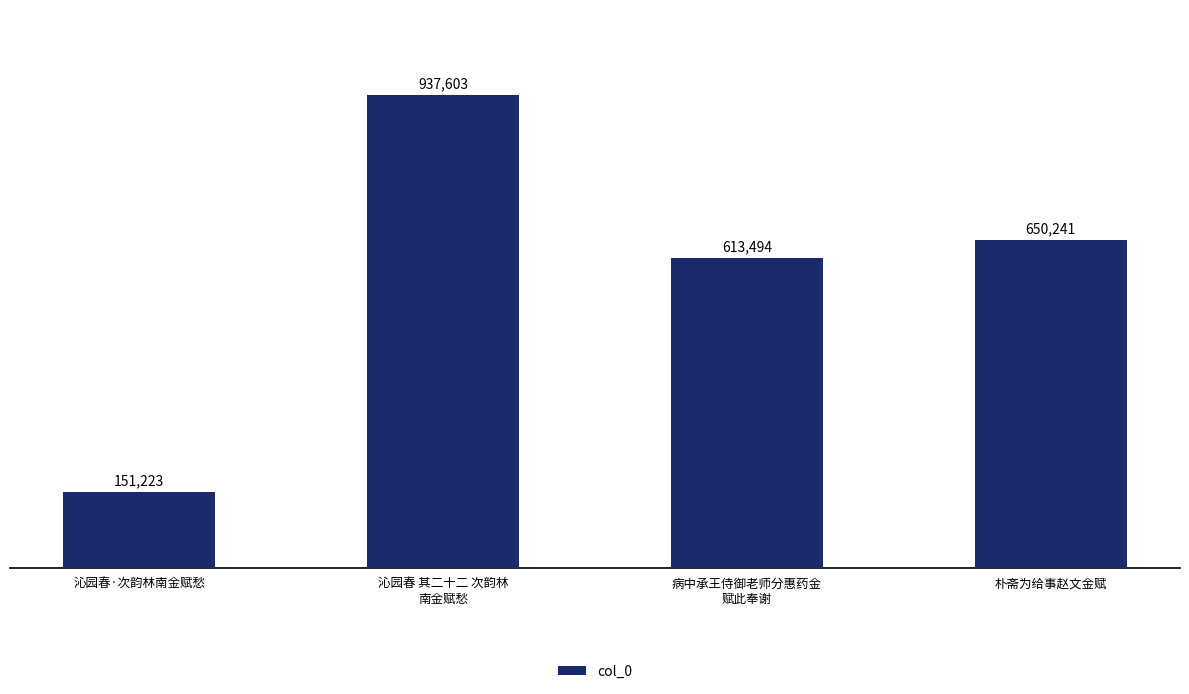

Reading right to left, what are all the values shown in this chart?

朴斋为给事赵文金赋=650241	病中承王侍御老师分惠药金
赋此奉谢=613494	沁园春 其二十二 次韵林
南金赋愁=937603	沁园春·次韵林南金赋愁=151223